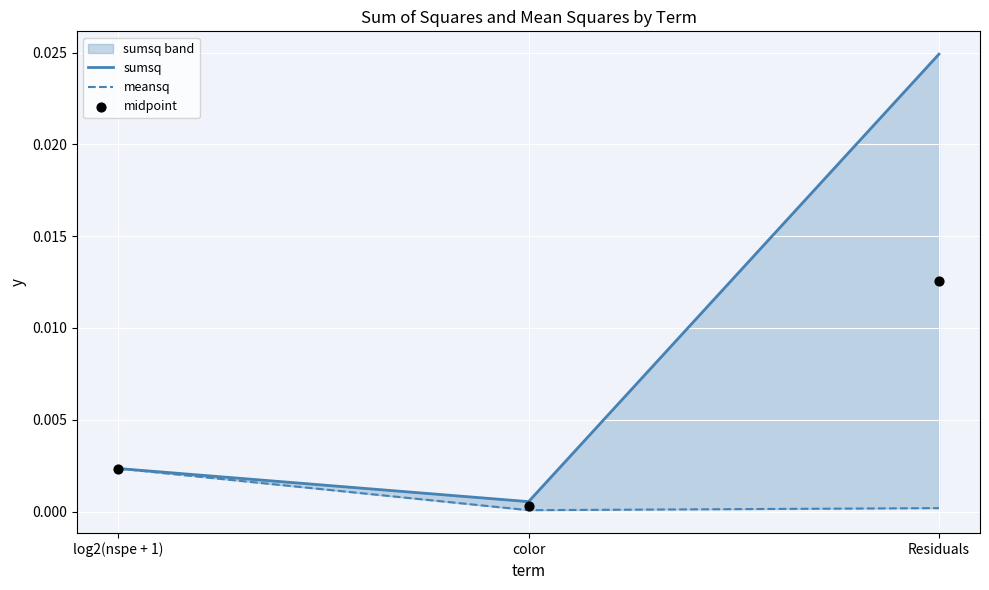

Which series contains the lowest Y value?

meansq